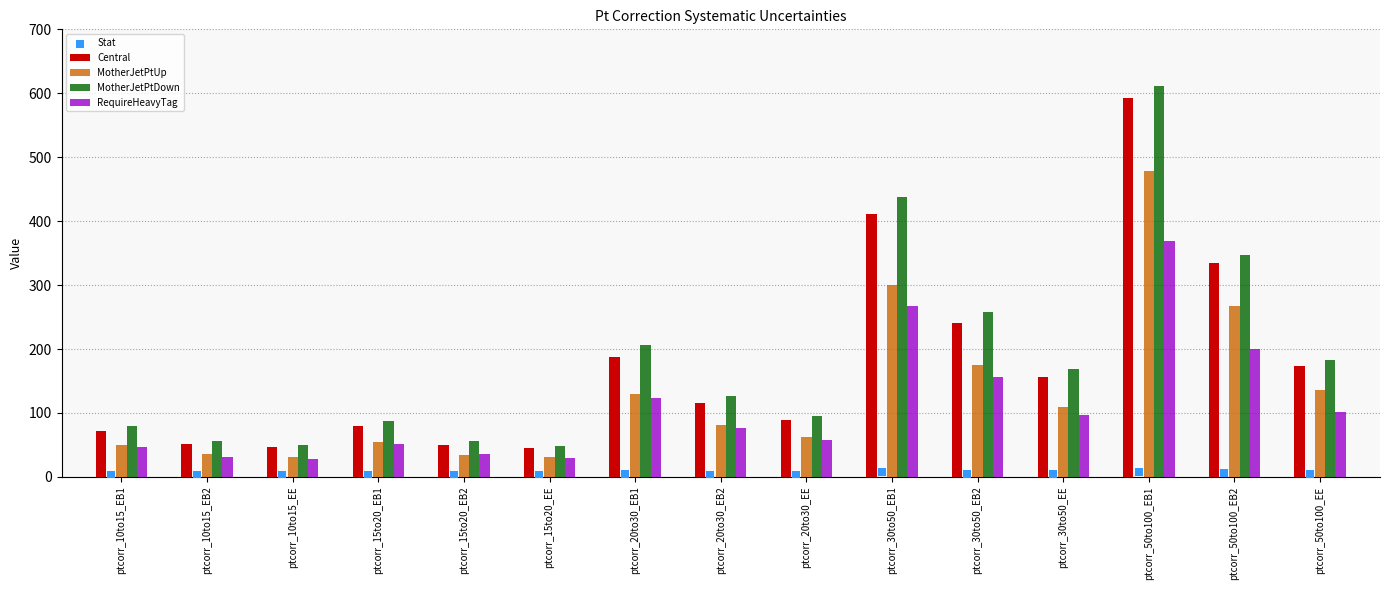

Which series reaches the minimum Y coordinate?

Stat